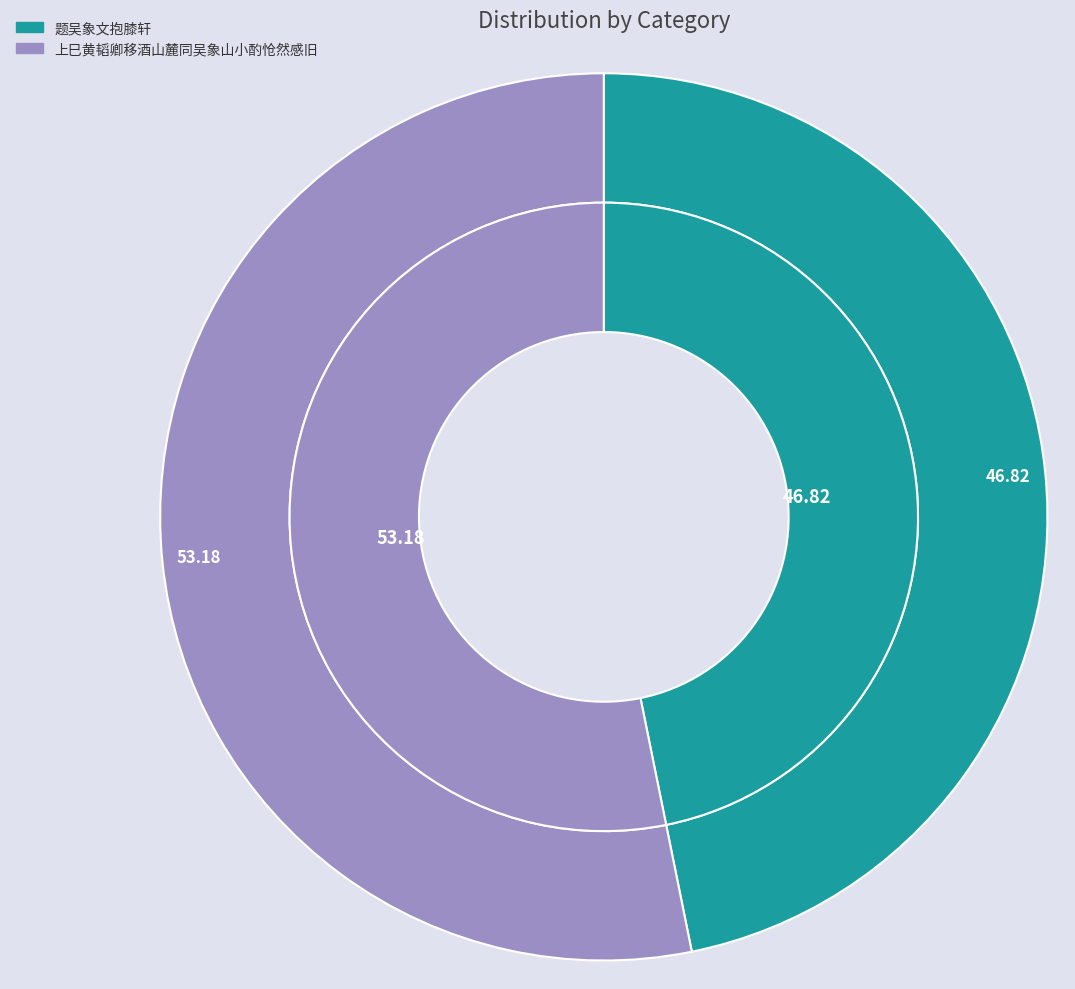

The 题吴象文抱膝轩 slice represents 42% of the pie. True or false?

False